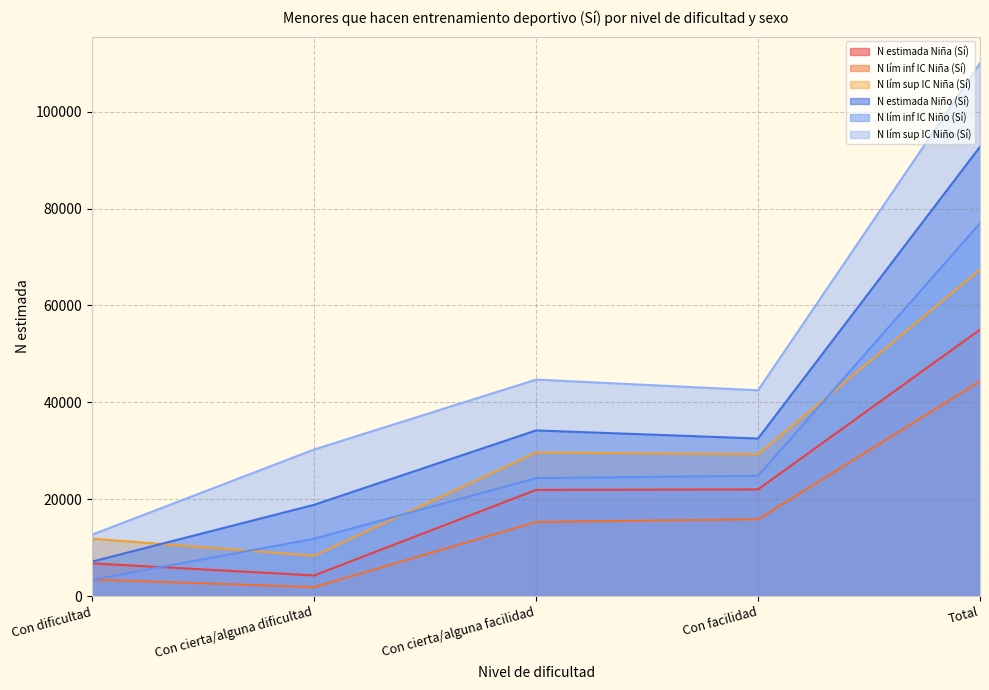

True or false: N lím sup IC Niña (Sí) and N lím sup IC Niño (Sí) intersect in this chart.

False